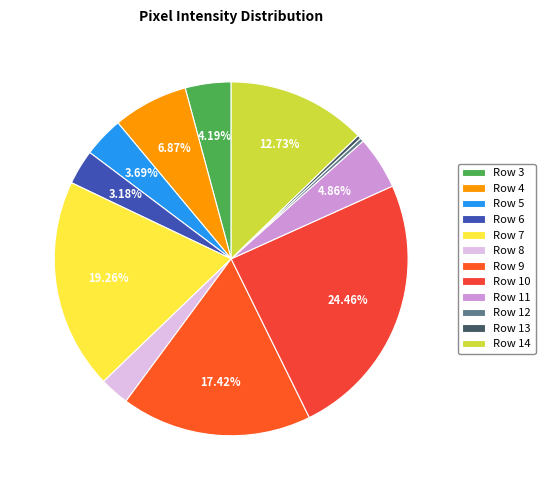

Combined, do Row 7 and Row 9 account for over 50%?

No